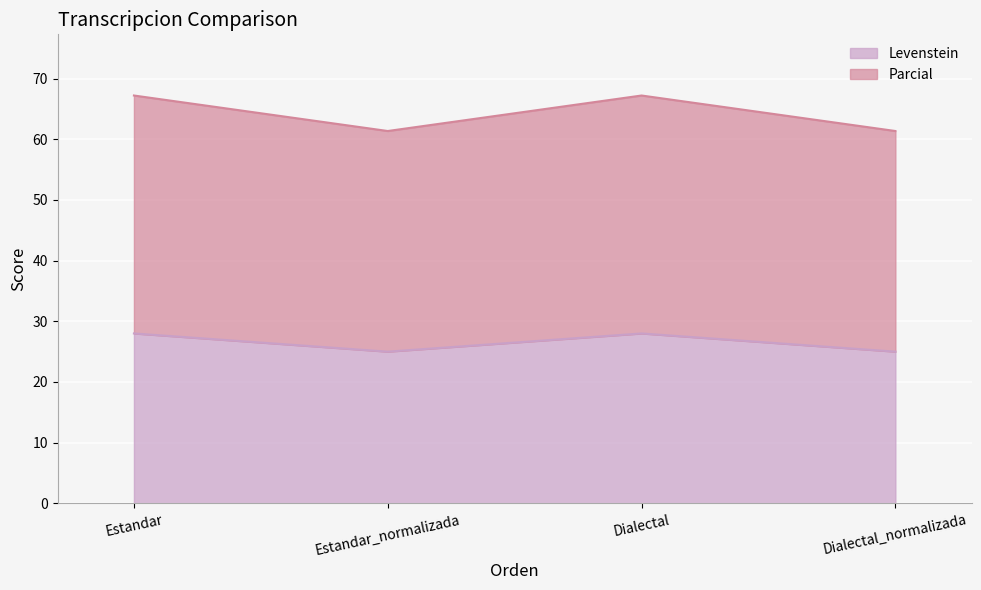

True or false: Parcial has more than 2 points higher than both neighbors.

False